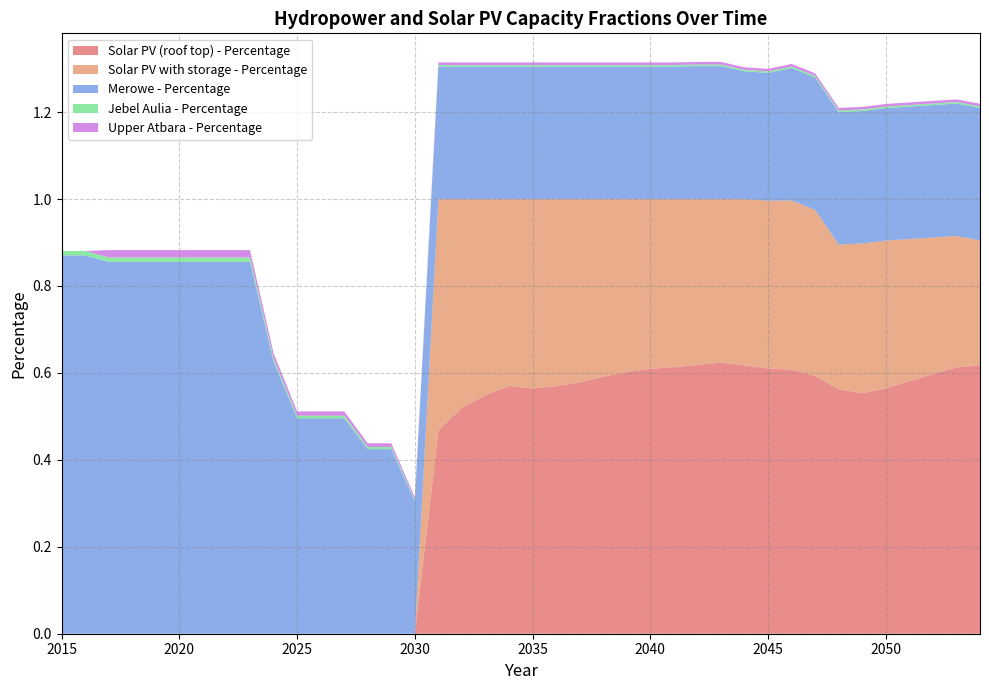

Reading left to right, list all the values displayed in this chart.

Solar PV (roof top) - Percentage: 2015=0.0	2016=0.0	2017=0.0	2018=0.0	2019=0.0	2020=0.0	2021=0.0	2022=0.0	2023=0.0	2024=0.0	2025=0.0	2026=0.0	2027=0.0	2028=0.0	2029=0.0	2030=0.0	2031=0.5	2032=0.5	2033=0.5	2034=0.6	2035=0.6	2036=0.6	2037=0.6	2038=0.6	2039=0.6	2040=0.6	2041=0.6	2042=0.6	2043=0.6	2044=0.6	2045=0.6	2046=0.6	2047=0.6	2048=0.6	2049=0.6	2050=0.6	2051=0.6	2052=0.6	2053=0.6	2054=0.6
Solar PV with storage - Percentage: 2015=0.0	2016=0.0	2017=0.0	2018=0.0	2019=0.0	2020=0.0	2021=0.0	2022=0.0	2023=0.0	2024=0.0	2025=0.0	2026=0.0	2027=0.0	2028=0.0	2029=0.0	2030=0.0	2031=0.5	2032=0.5	2033=0.5	2034=0.4	2035=0.4	2036=0.4	2037=0.4	2038=0.4	2039=0.4	2040=0.4	2041=0.4	2042=0.4	2043=0.4	2044=0.4	2045=0.4	2046=0.4	2047=0.4	2048=0.3	2049=0.3	2050=0.3	2051=0.3	2052=0.3	2053=0.3	2054=0.3
Merowe - Percentage: 2015=0.9	2016=0.9	2017=0.9	2018=0.9	2019=0.9	2020=0.9	2021=0.9	2022=0.9	2023=0.9	2024=0.6	2025=0.5	2026=0.5	2027=0.5	2028=0.4	2029=0.4	2030=0.3	2031=0.3	2032=0.3	2033=0.3	2034=0.3	2035=0.3	2036=0.3	2037=0.3	2038=0.3	2039=0.3	2040=0.3	2041=0.3	2042=0.3	2043=0.3	2044=0.3	2045=0.3	2046=0.3	2047=0.3	2048=0.3	2049=0.3	2050=0.3	2051=0.3	2052=0.3	2053=0.3	2054=0.3
Jebel Aulia - Percentage: 2015=0.0	2016=0.0	2017=0.0	2018=0.0	2019=0.0	2020=0.0	2021=0.0	2022=0.0	2023=0.0	2024=0.0	2025=0.0	2026=0.0	2027=0.0	2028=0.0	2029=0.0	2030=0.0	2031=0.0	2032=0.0	2033=0.0	2034=0.0	2035=0.0	2036=0.0	2037=0.0	2038=0.0	2039=0.0	2040=0.0	2041=0.0	2042=0.0	2043=0.0	2044=0.0	2045=0.0	2046=0.0	2047=0.0	2048=0.0	2049=0.0	2050=0.0	2051=0.0	2052=0.0	2053=0.0	2054=0.0
Upper Atbara - Percentage: 2015=0.0	2016=0.0	2017=0.0	2018=0.0	2019=0.0	2020=0.0	2021=0.0	2022=0.0	2023=0.0	2024=0.0	2025=0.0	2026=0.0	2027=0.0	2028=0.0	2029=0.0	2030=0.0	2031=0.0	2032=0.0	2033=0.0	2034=0.0	2035=0.0	2036=0.0	2037=0.0	2038=0.0	2039=0.0	2040=0.0	2041=0.0	2042=0.0	2043=0.0	2044=0.0	2045=0.0	2046=0.0	2047=0.0	2048=0.0	2049=0.0	2050=0.0	2051=0.0	2052=0.0	2053=0.0	2054=0.0